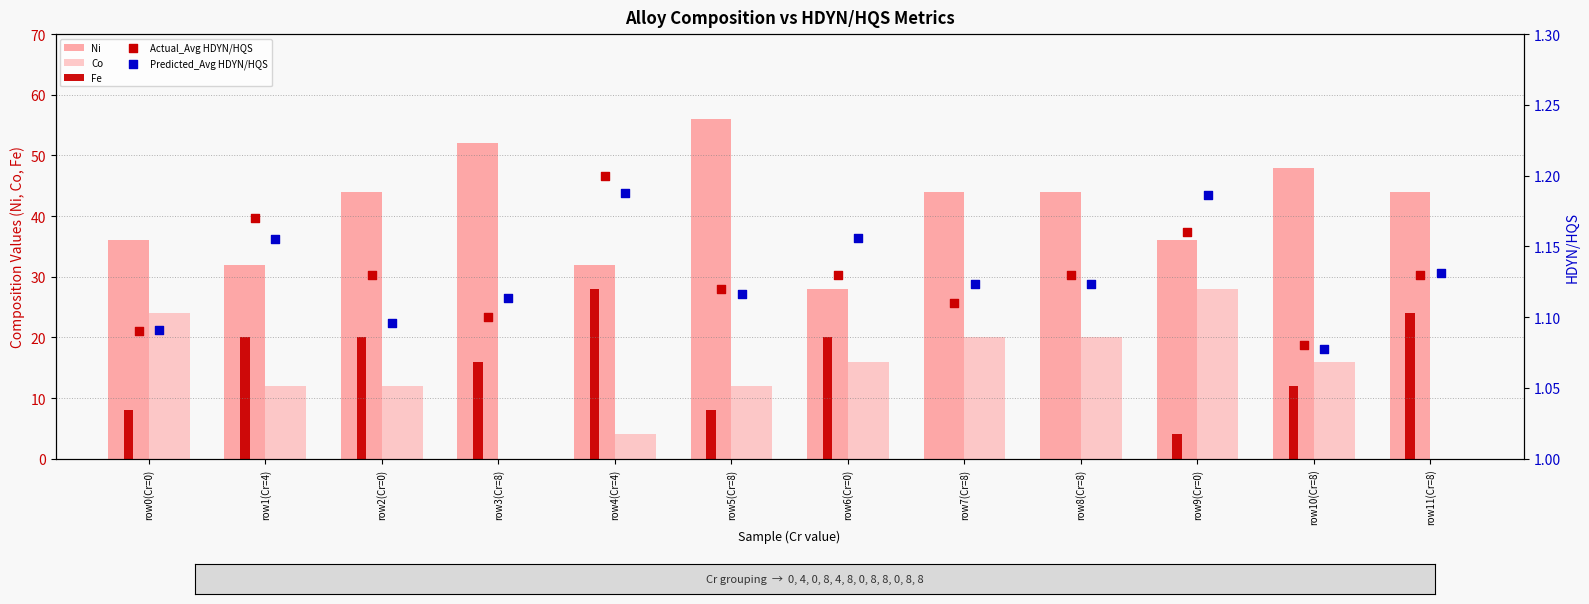

Which series has the largest total across all categories?

Ni